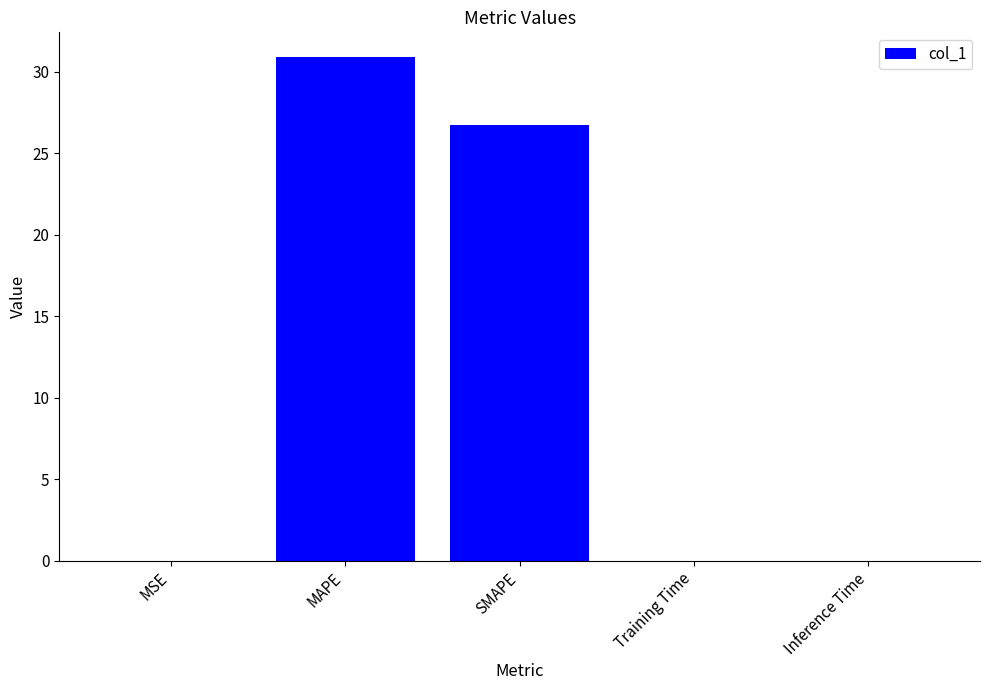

The chart shows a value of 0.0 at Inference Time. True or false?

True